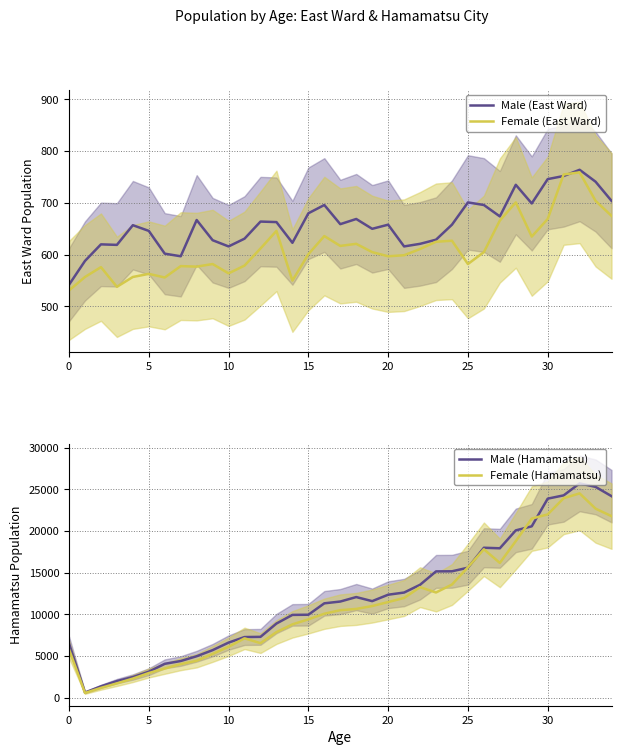

What is the value of the Female (Hamamatsu) point at the 8th from the left?

4039